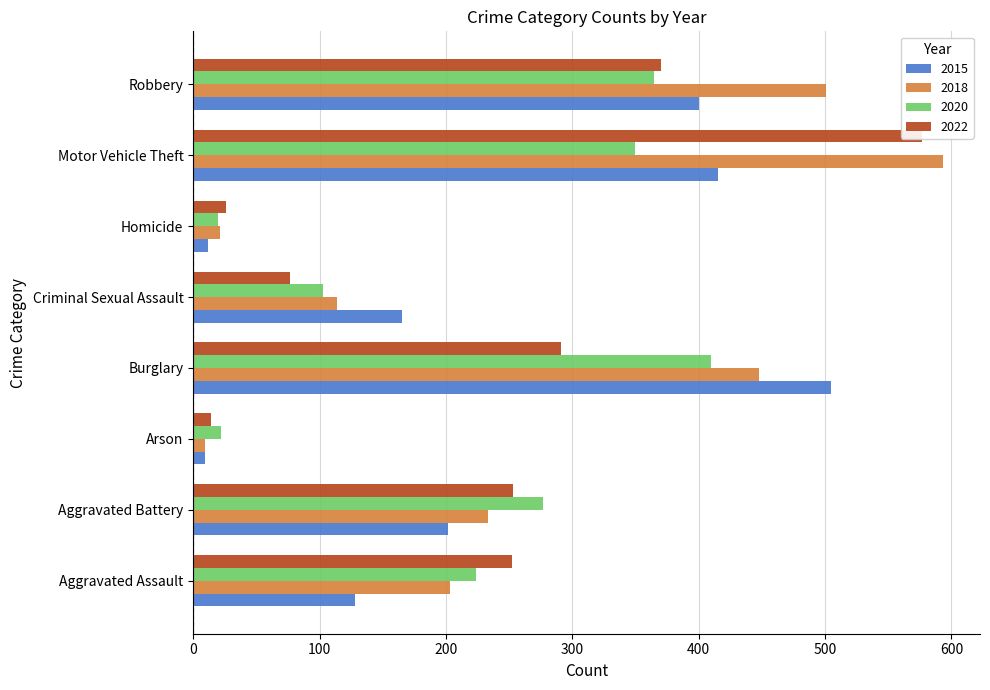

Read the 2022 value at Arson.

14